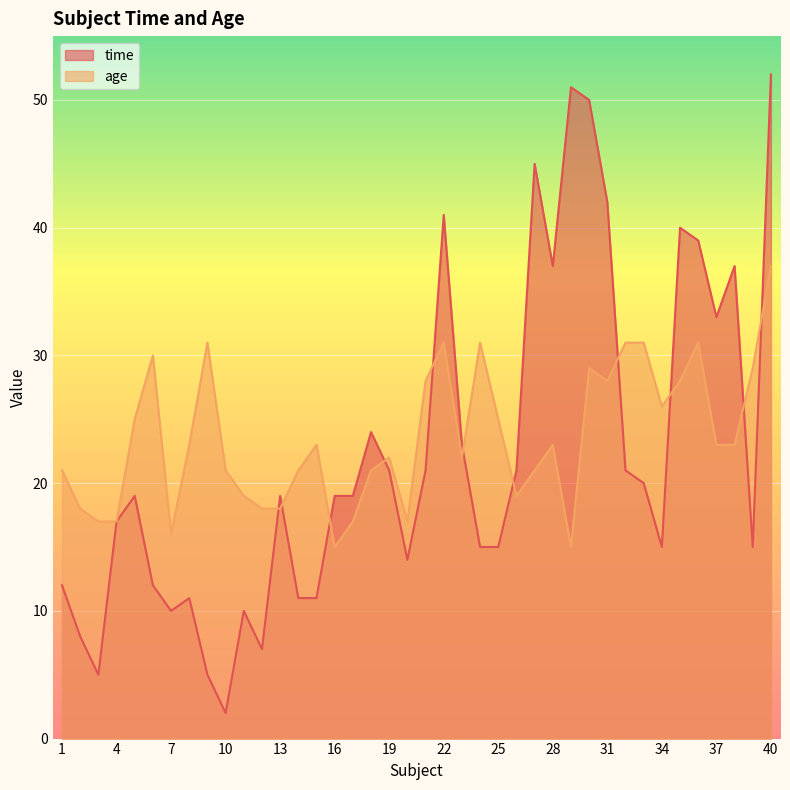

What is the sum of all time values?

889